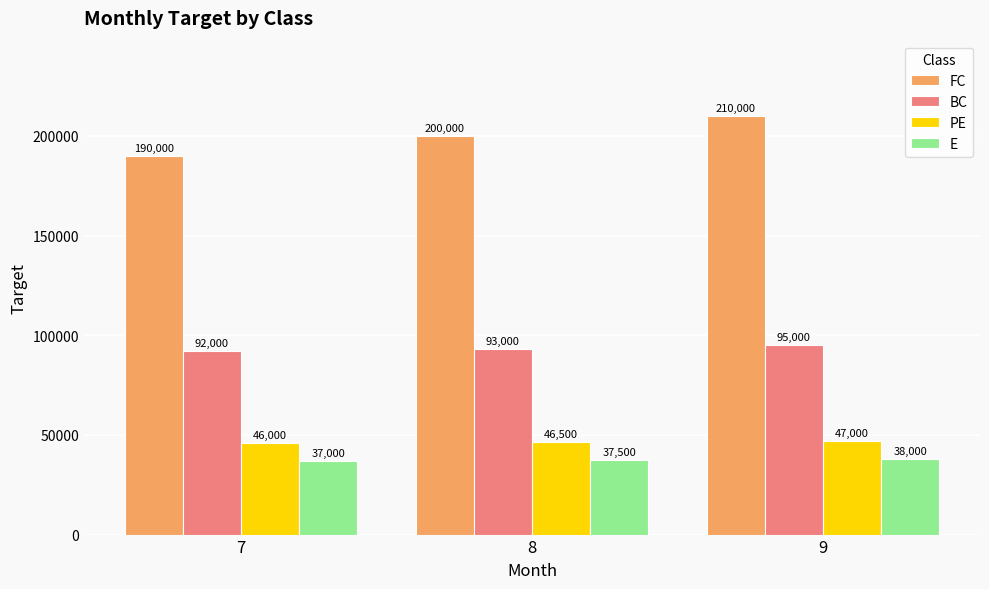

Reading left to right, what are all the values shown in this chart?

FC: 190000	200000	210000
BC: 92000	93000	95000
PE: 46000	46500	47000
E: 37000	37500	38000